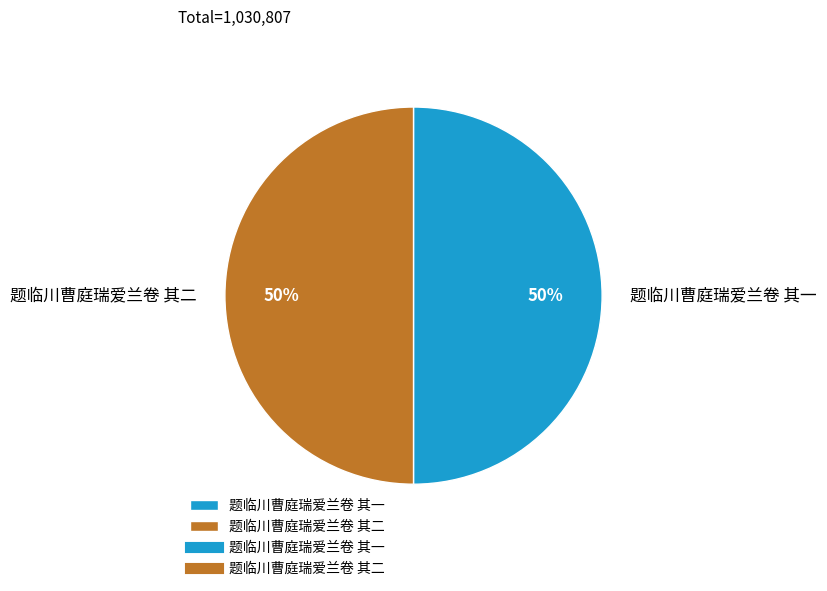

To the nearest percent, what percentage of the pie is 题临川曹庭瑞爱兰卷 其二?

50%